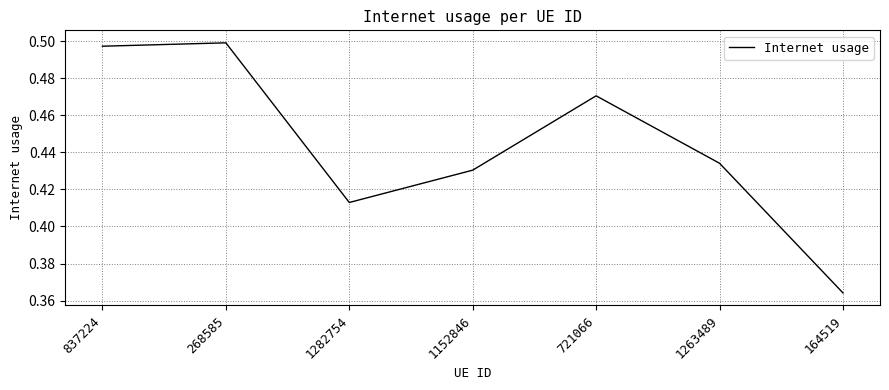

Which label corresponds to the smallest value in the chart?

164519